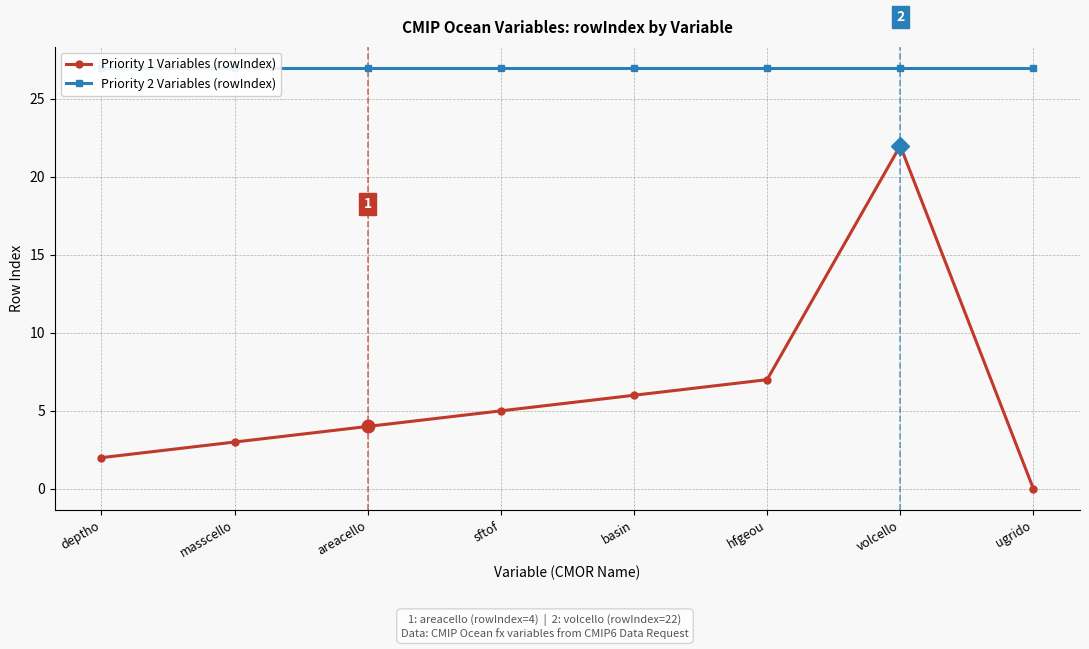

At which category is the sum across all series the highest?

volcello